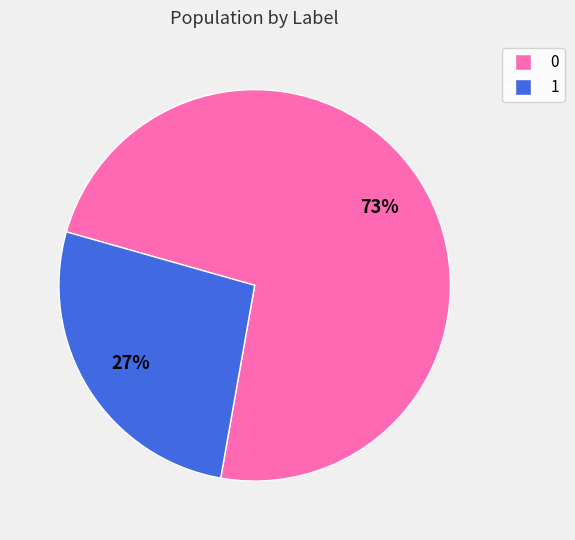

True or false: 1 accounts for 99% of the total.

False